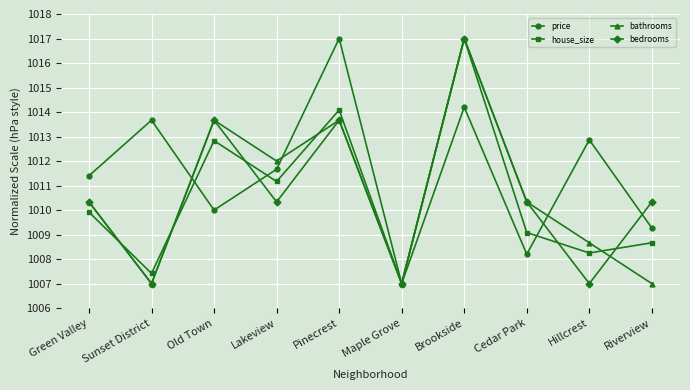

At which label is bathrooms closest to 1012?

Lakeview